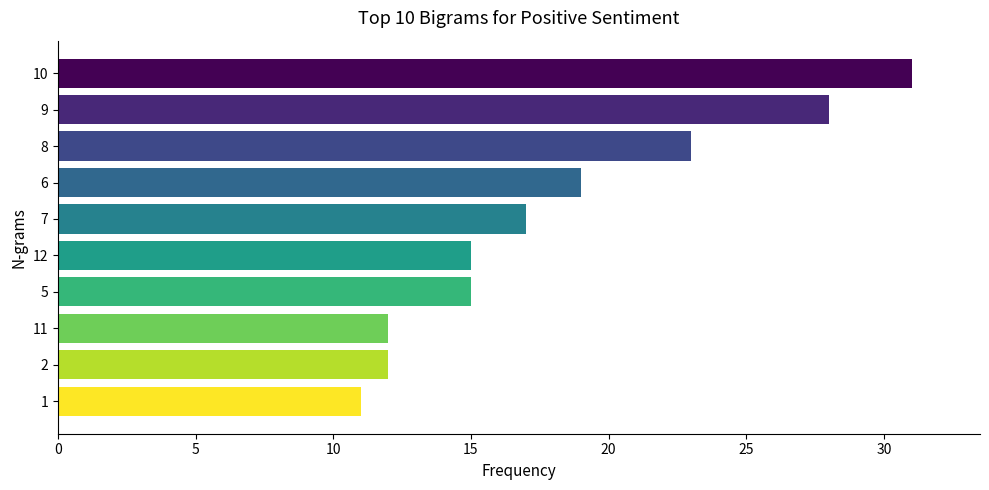

The chart shows a value of 17 at 7. True or false?

True